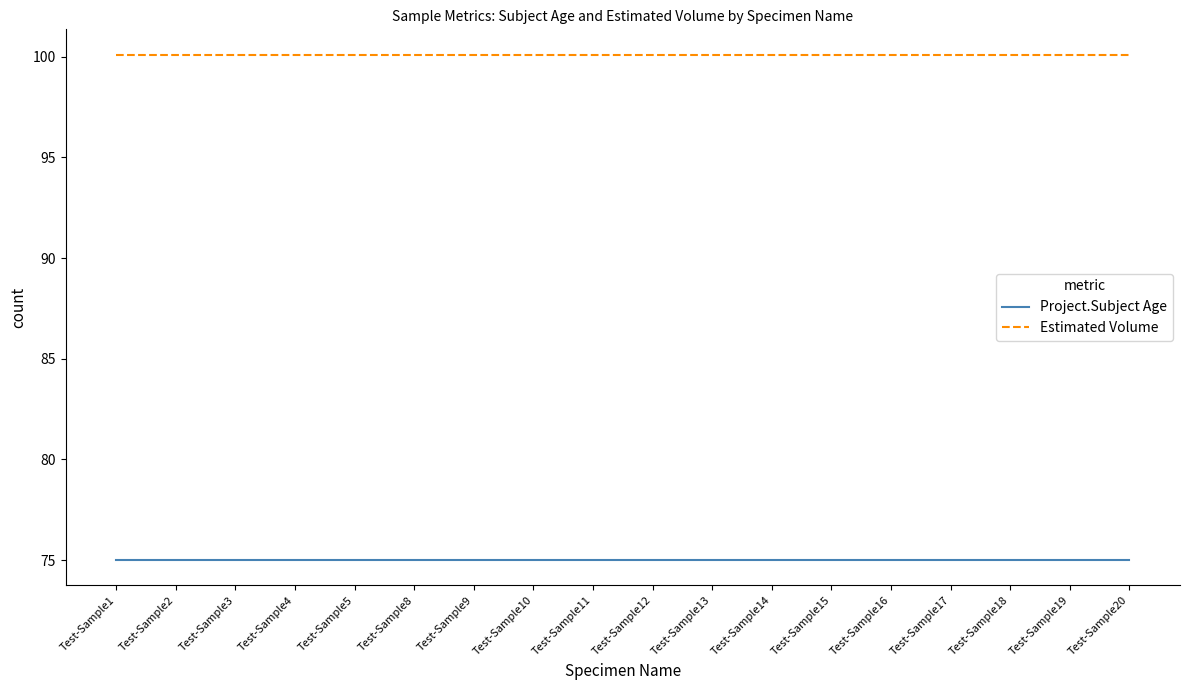

What is the maximum value shown in the chart?

100.1